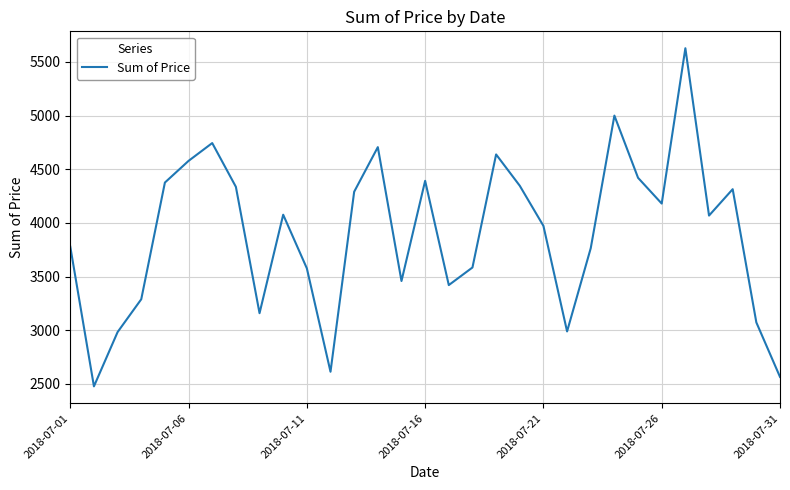

Does the chart display data point markers on the line(s)?

No